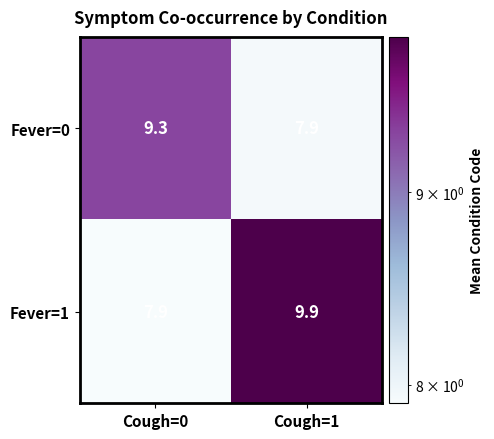

What is the total value across all series at Cough=0?

17.2